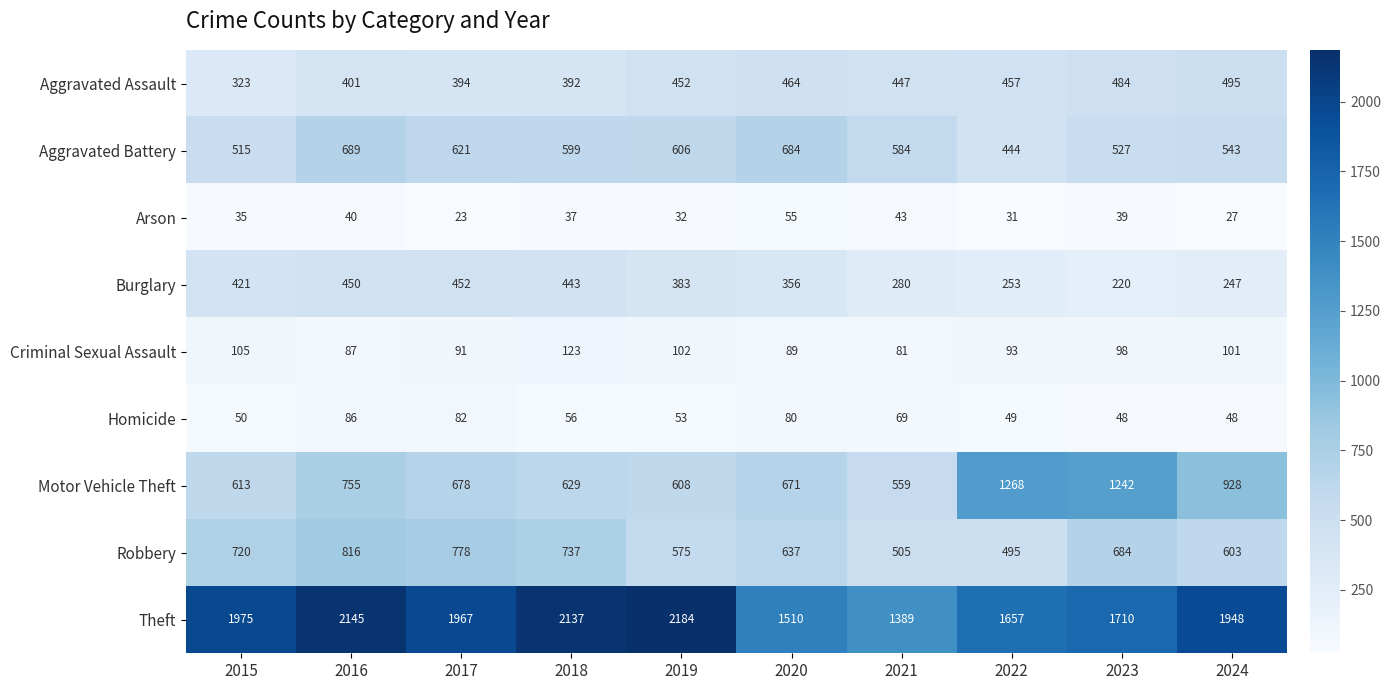

What is the highest value of the Aggravated Assault series?

495